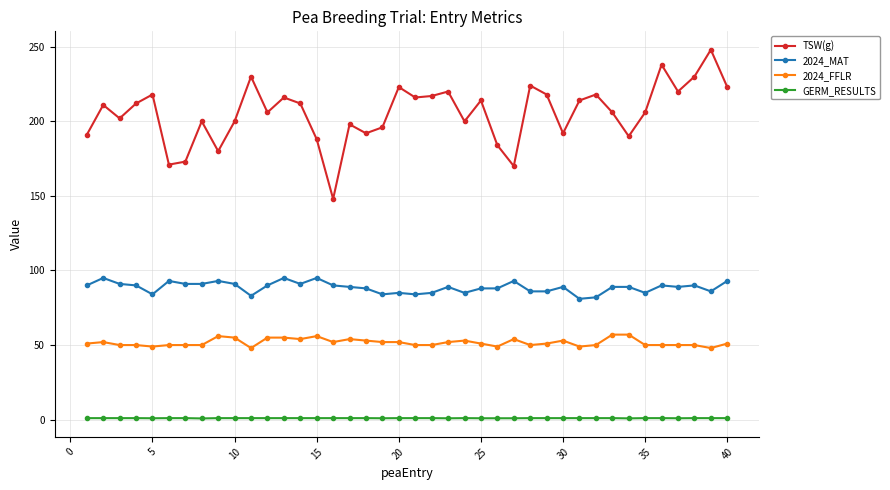

At how many categories does at least one series exceed 21?

40